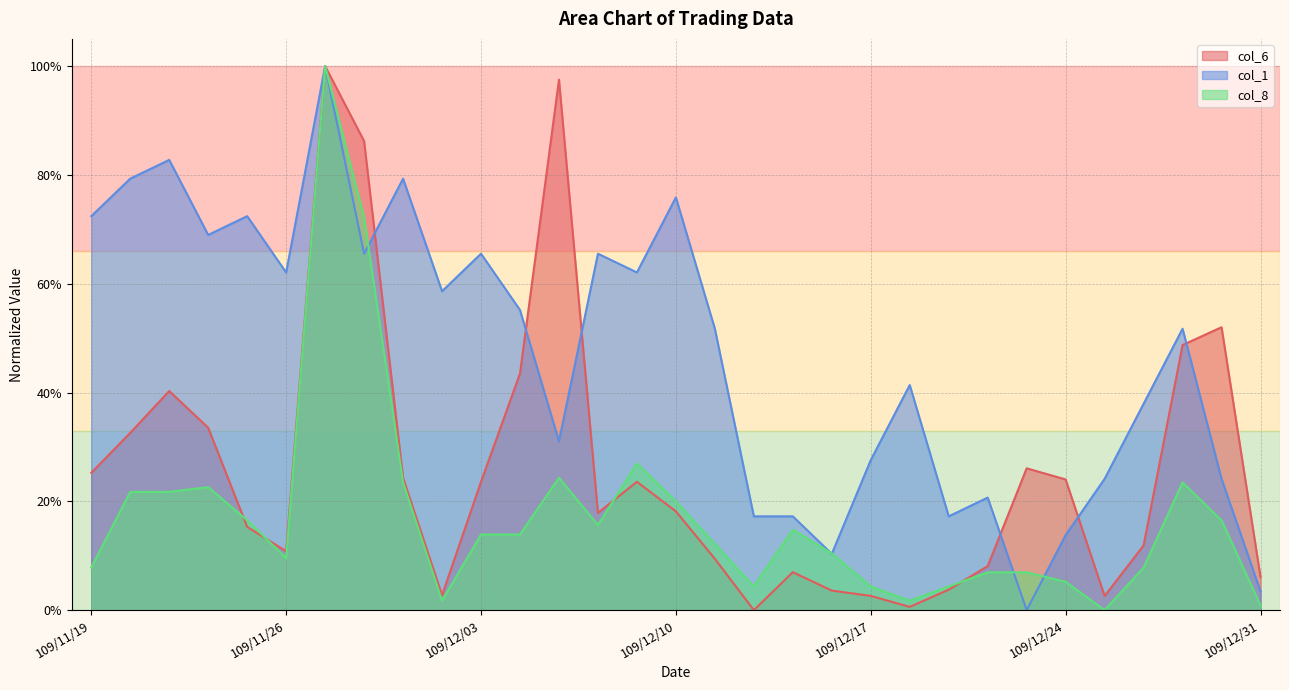

Is the value of col_1 at 109/12/03 greater than the value of col_8 at 109/11/30?

No